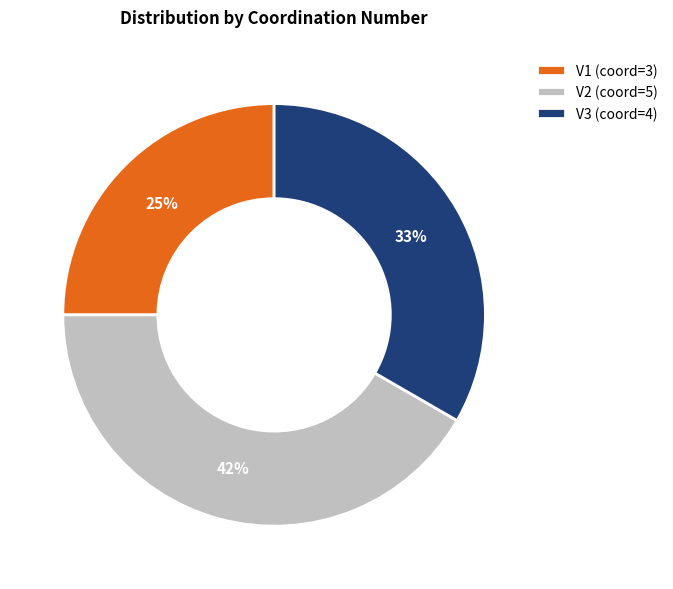

How many segments does this pie chart have?

3